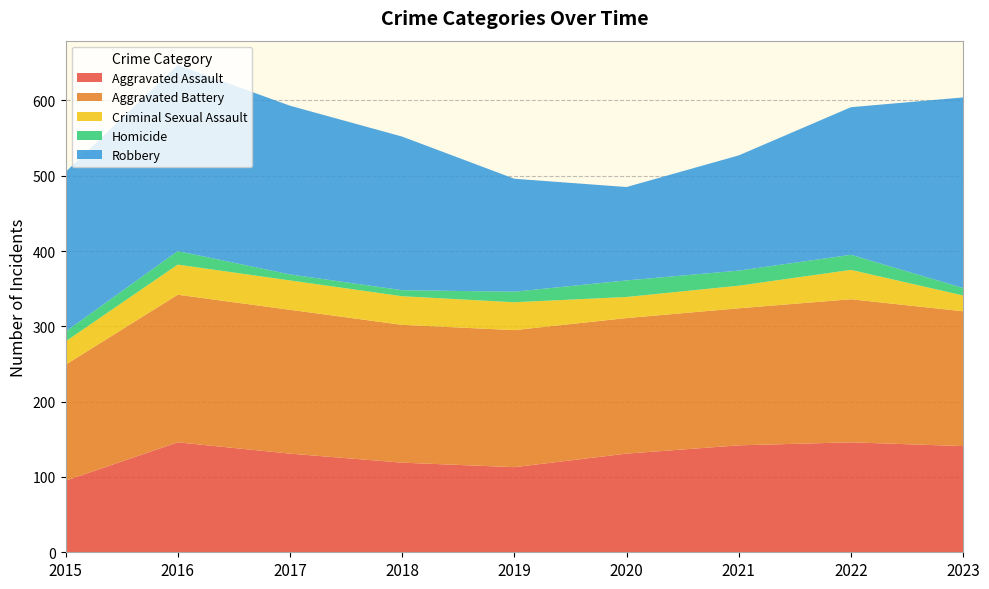

Reading left to right, transcribe all the data shown in this chart.

Aggravated Assault: 95	146	131	119	113	131	142	146	141
Aggravated Battery: 154	196	191	183	182	180	182	190	179
Criminal Sexual Assault: 31	40	39	38	37	28	30	39	21
Homicide: 13	18	8	8	14	22	20	20	10
Robbery: 212	247	224	204	150	124	153	196	253